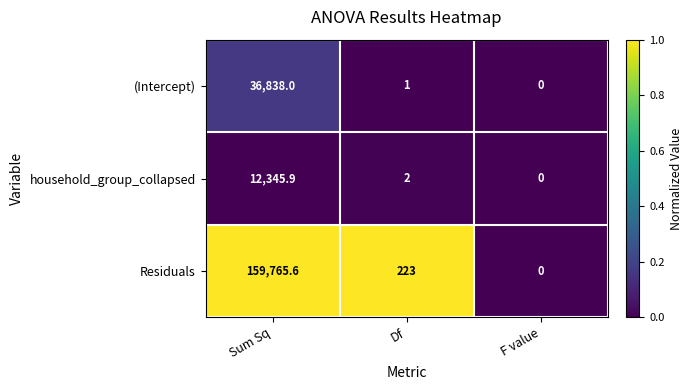

Reading right to left, what are all the values shown in this chart?

(Intercept): 0.0	1.0	36838.0
household_group_collapsed: 0.0	2.0	12345.9
Residuals: 0.0	223.0	159765.6